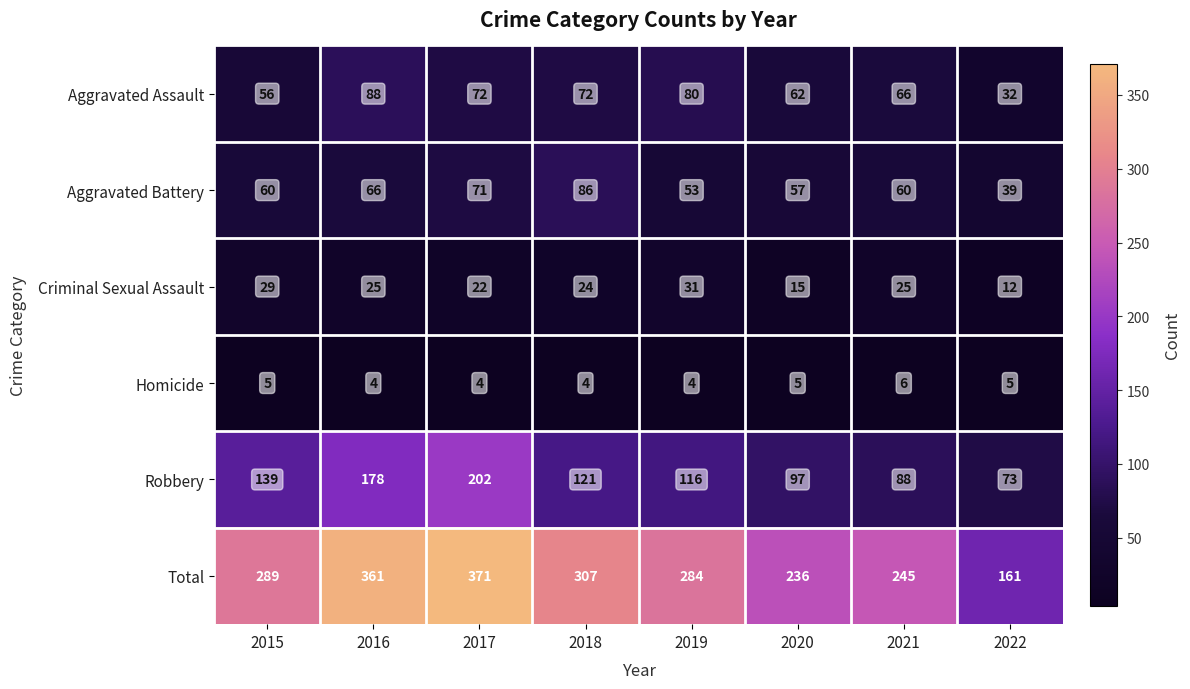

At which category is the sum across all series the highest?

2017